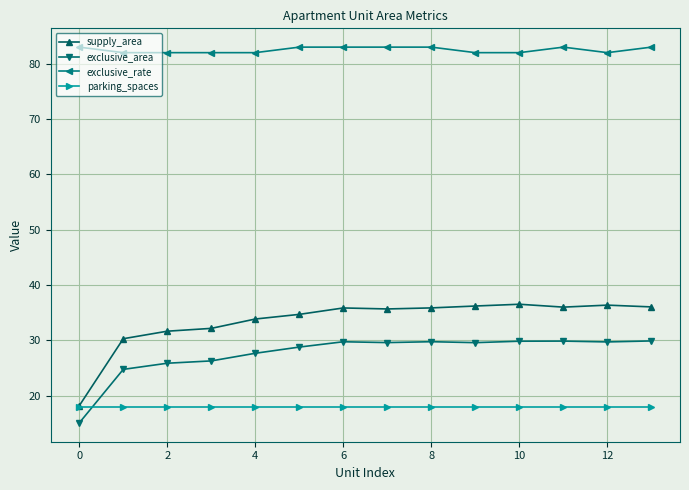

True or false: supply_area and exclusive_rate cross at least once.

False